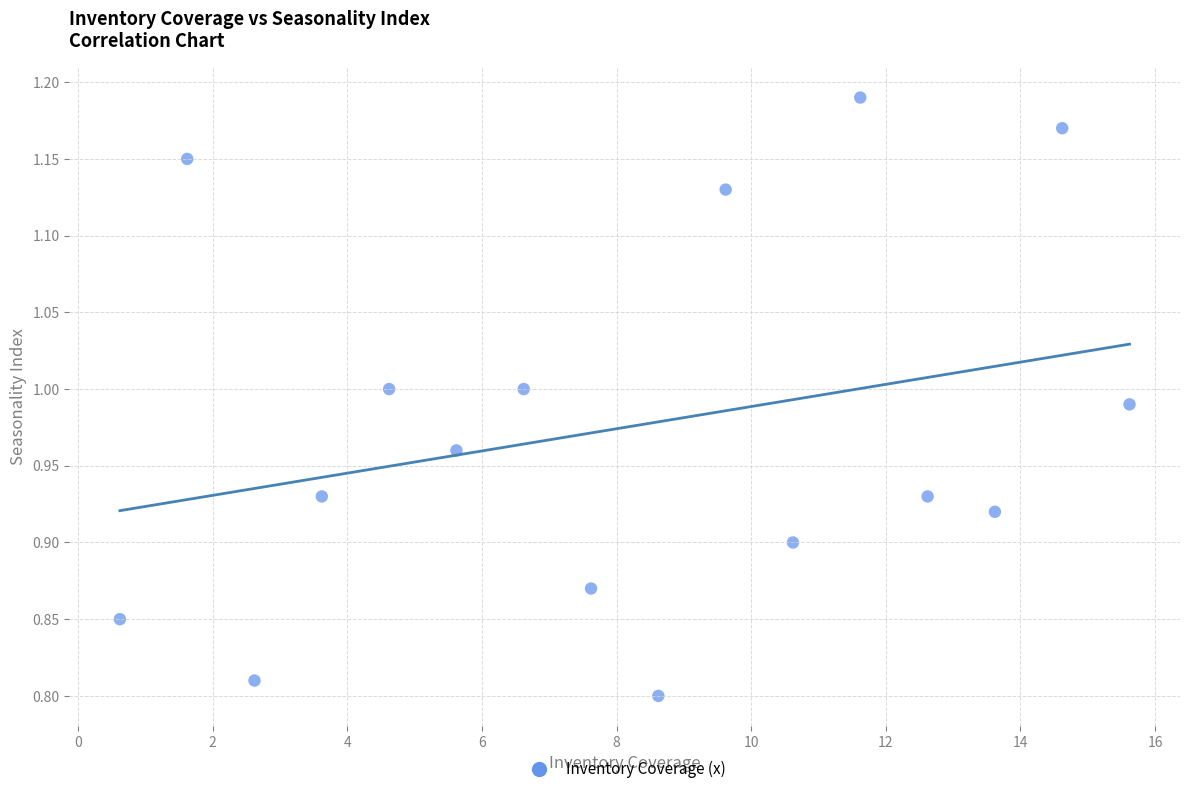

What is the range of X values (max minus min)?

15.0